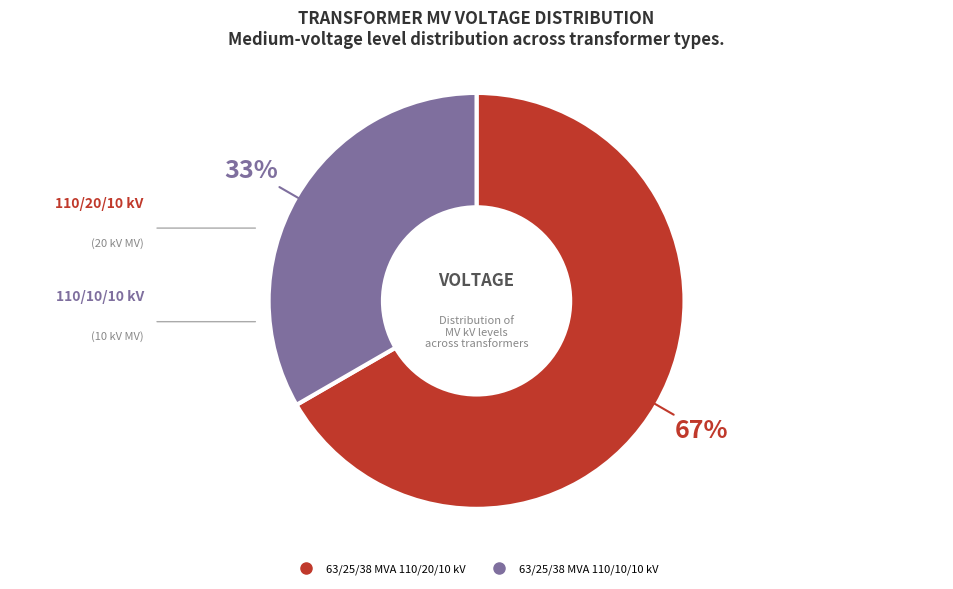

True or false: 63/25/38 MVA 110/20/10 kV accounts for 53% of the total.

False